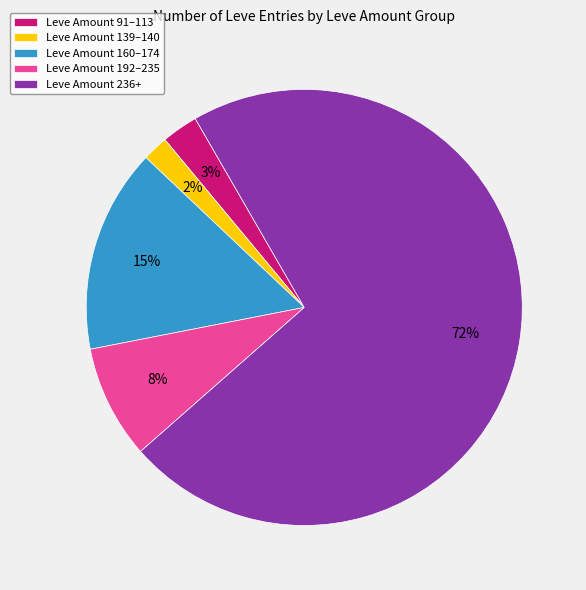

Is there any slice that represents more than half of the pie?

Yes